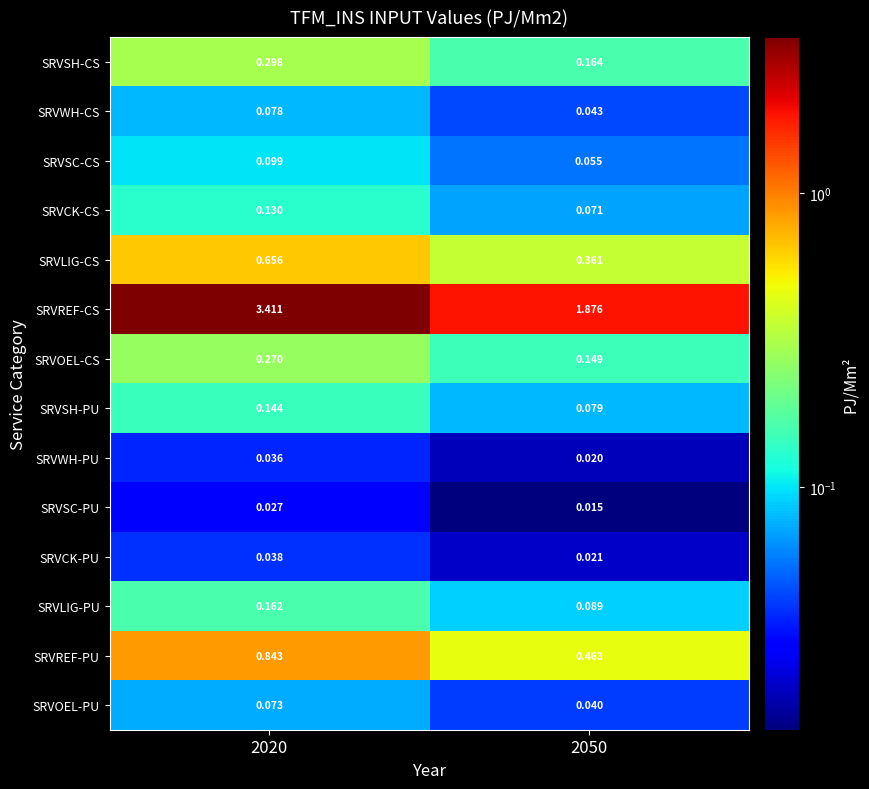

Is the value of SRVOEL-PU at 2050 greater than the value of SRVCK-CS at 2020?

No